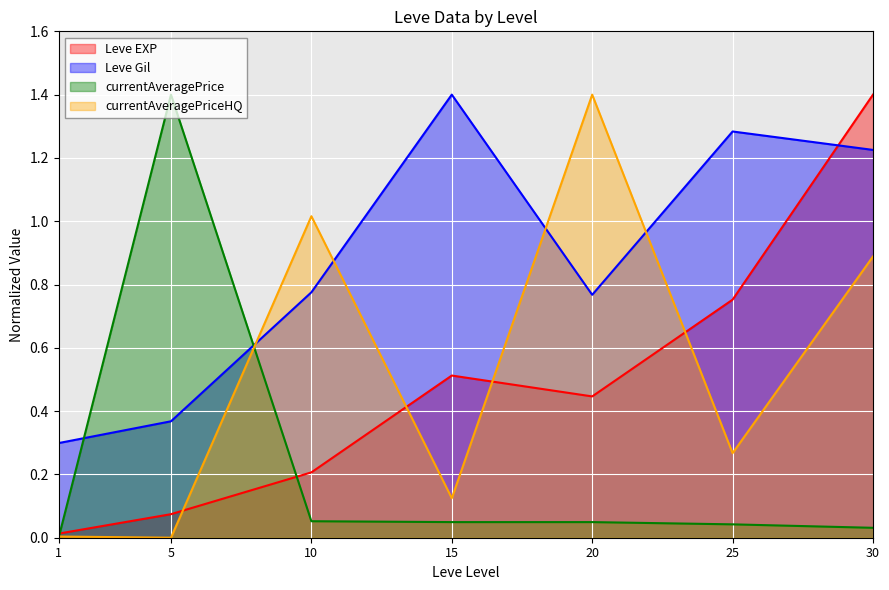

How many lines are shown in the chart?

4